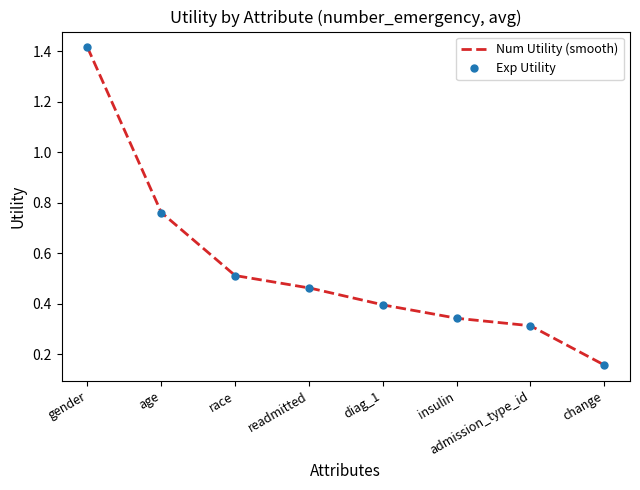

What is the greatest value displayed?

1.4